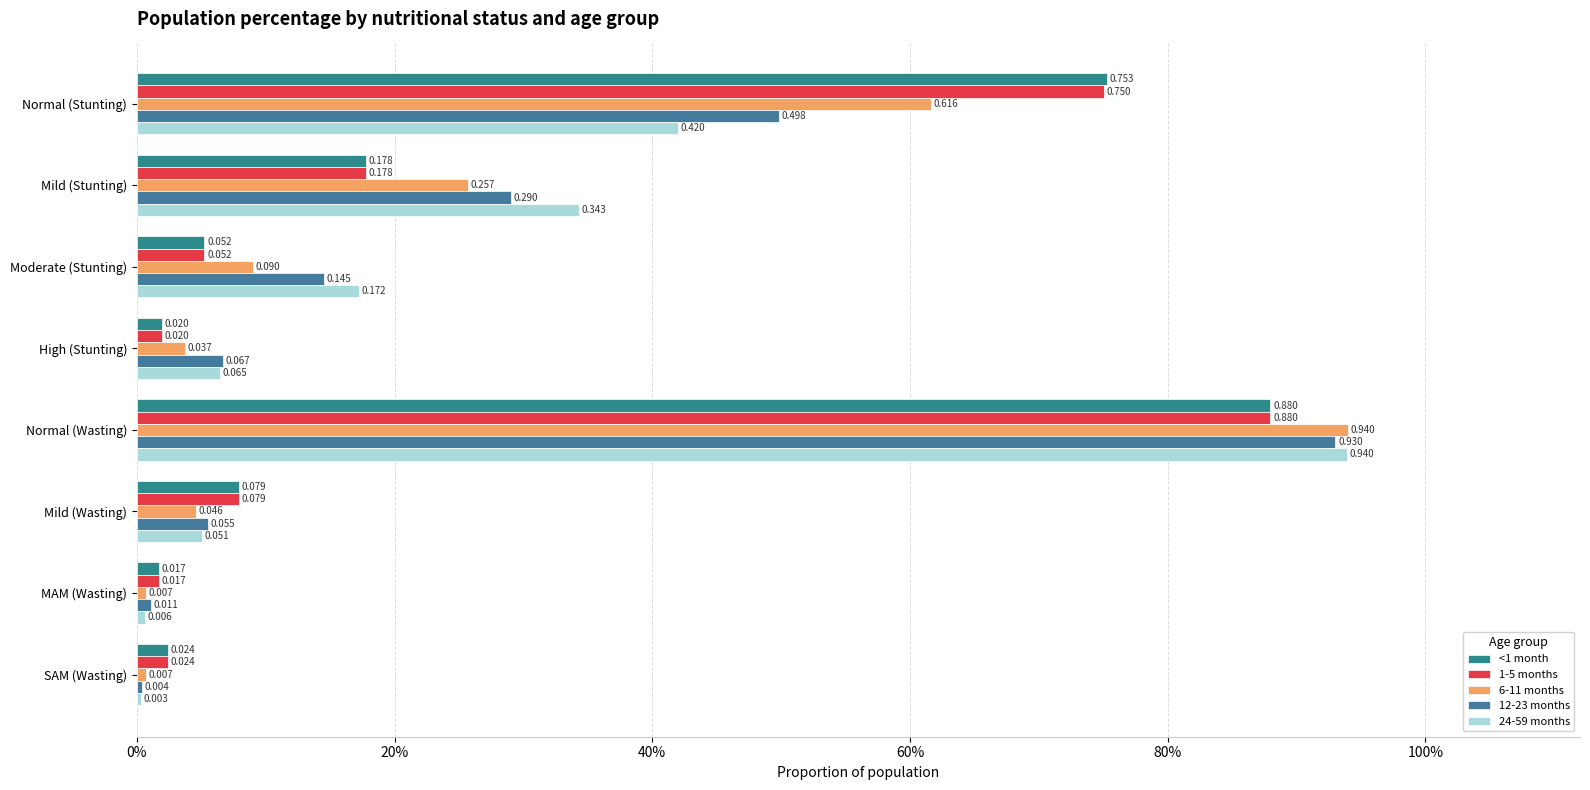

Which category has the lowest value in the <1 month series?

MAM (Wasting)